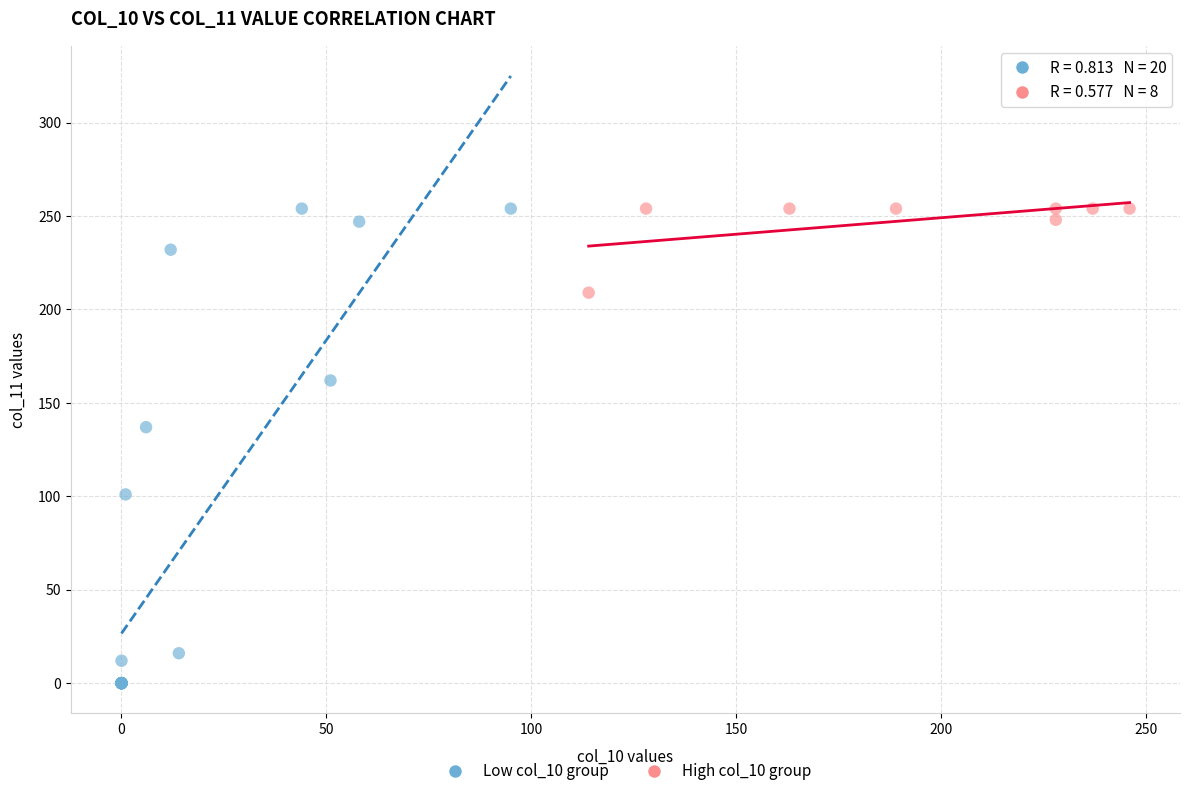

Which series contains the lowest Y value?

Low col_10 group